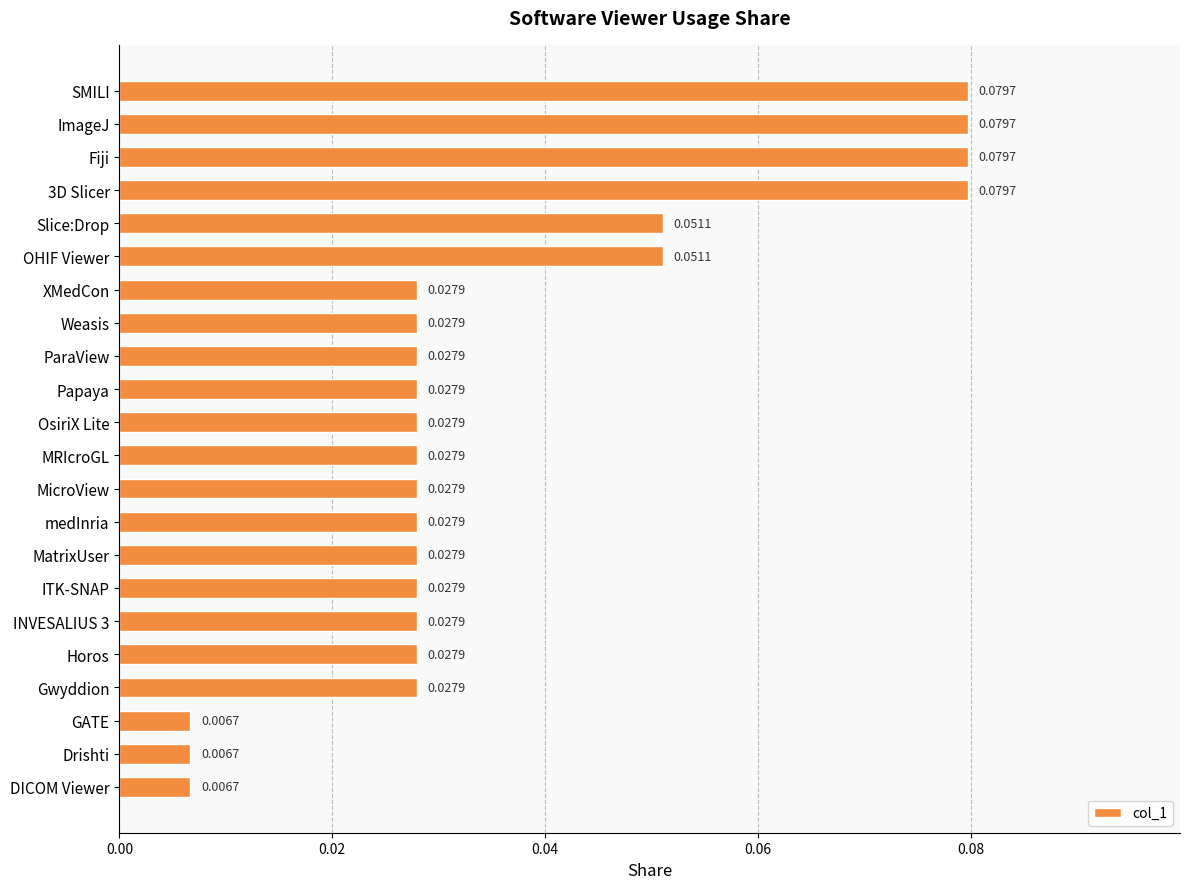

Between medInria and 3D Slicer, which is larger?

3D Slicer